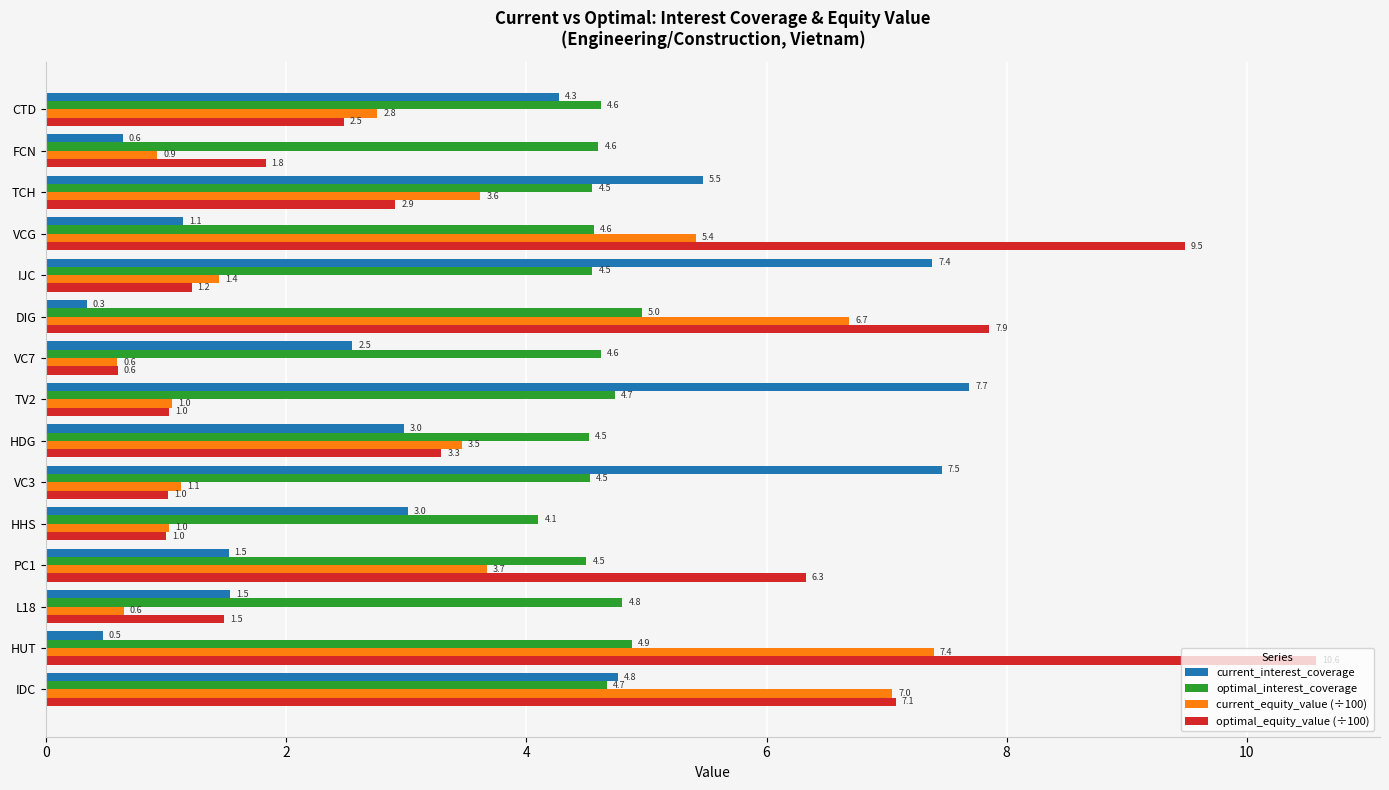

What is the sum of the optimal_equity_value (÷100) values at VC7 and HUT?

11.2